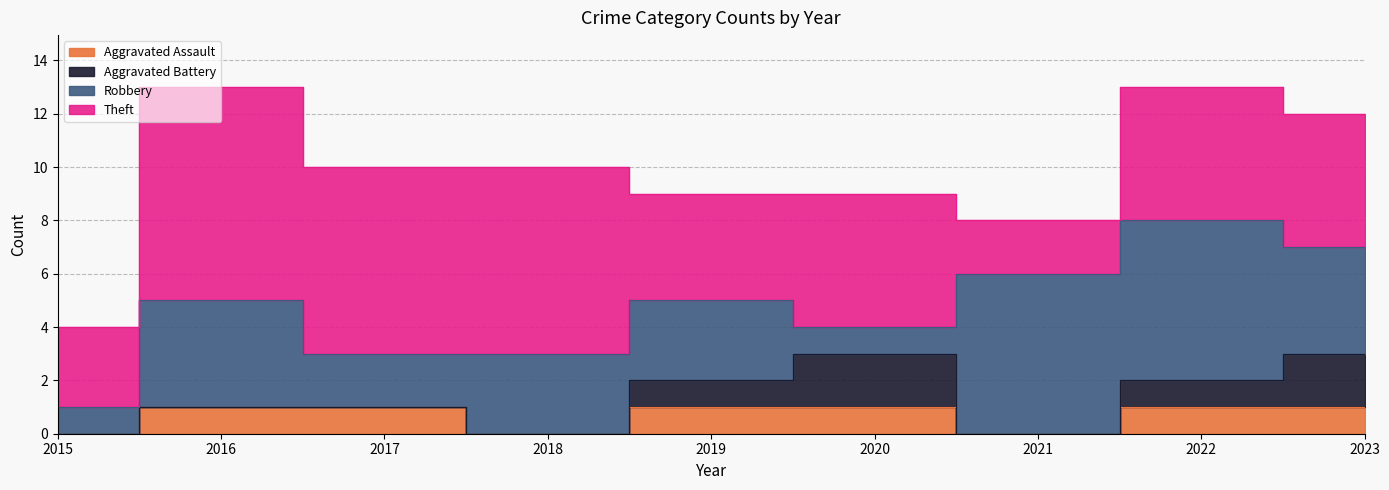

At which category does the chart reach its minimum across all series?

2015